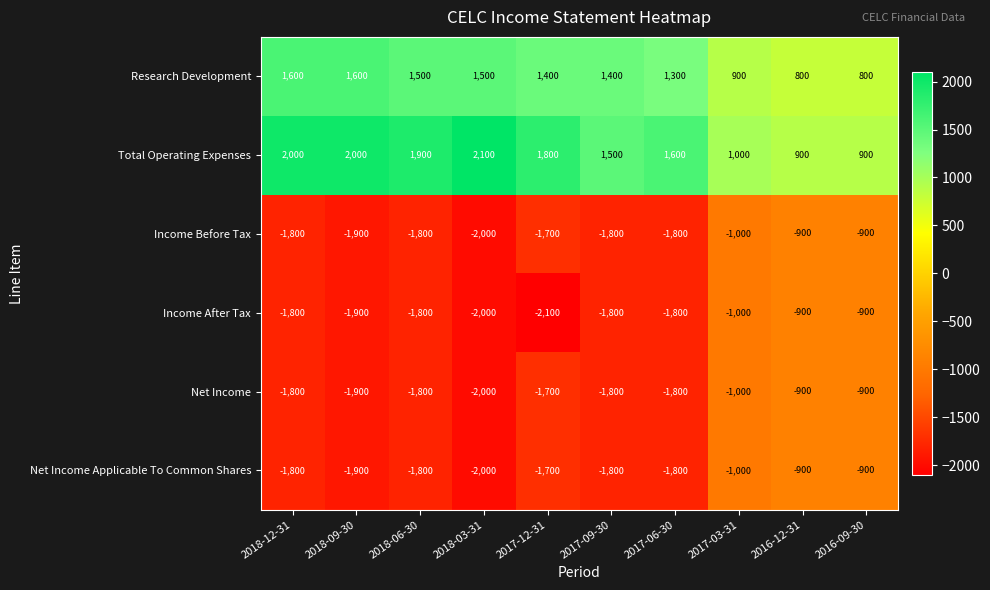

What is the average value of the Income Before Tax series?

-1560